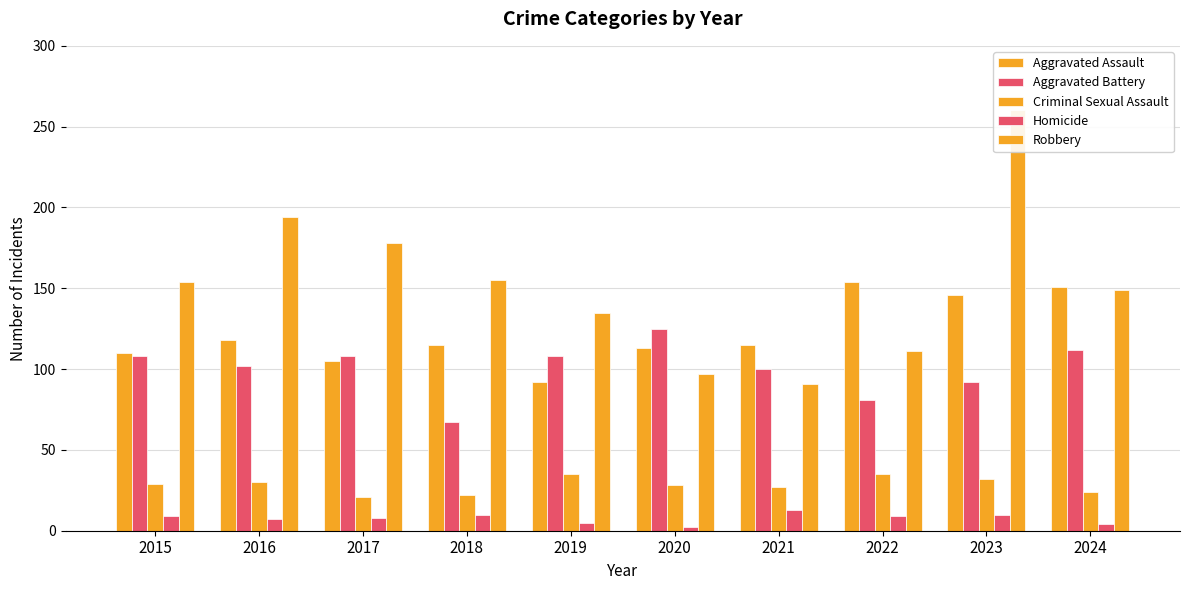

How many values in the Robbery series exceed 154?

4